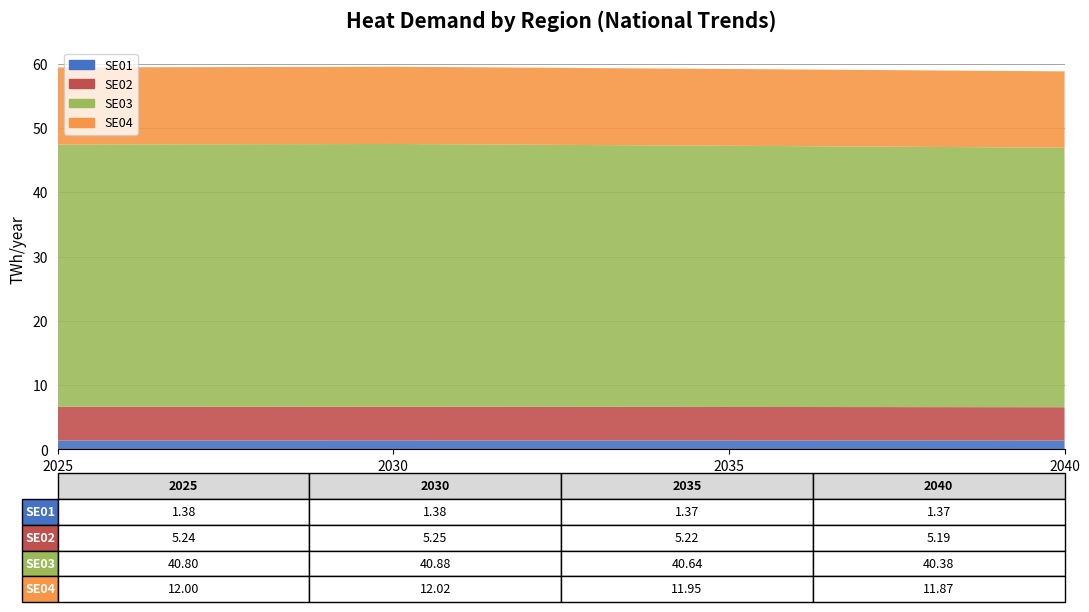

Reading right to left, transcribe all the data shown in this chart.

SE01: 1.4	1.4	1.4	1.4
SE02: 5.2	5.2	5.3	5.2
SE03: 40.4	40.6	40.9	40.8
SE04: 11.9	11.9	12.0	12.0